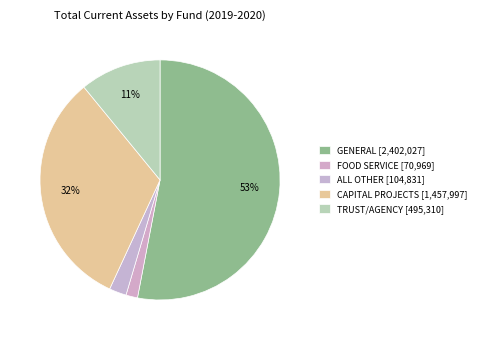

To the nearest percent, what percentage of the pie is FOOD SERVICE?

2%